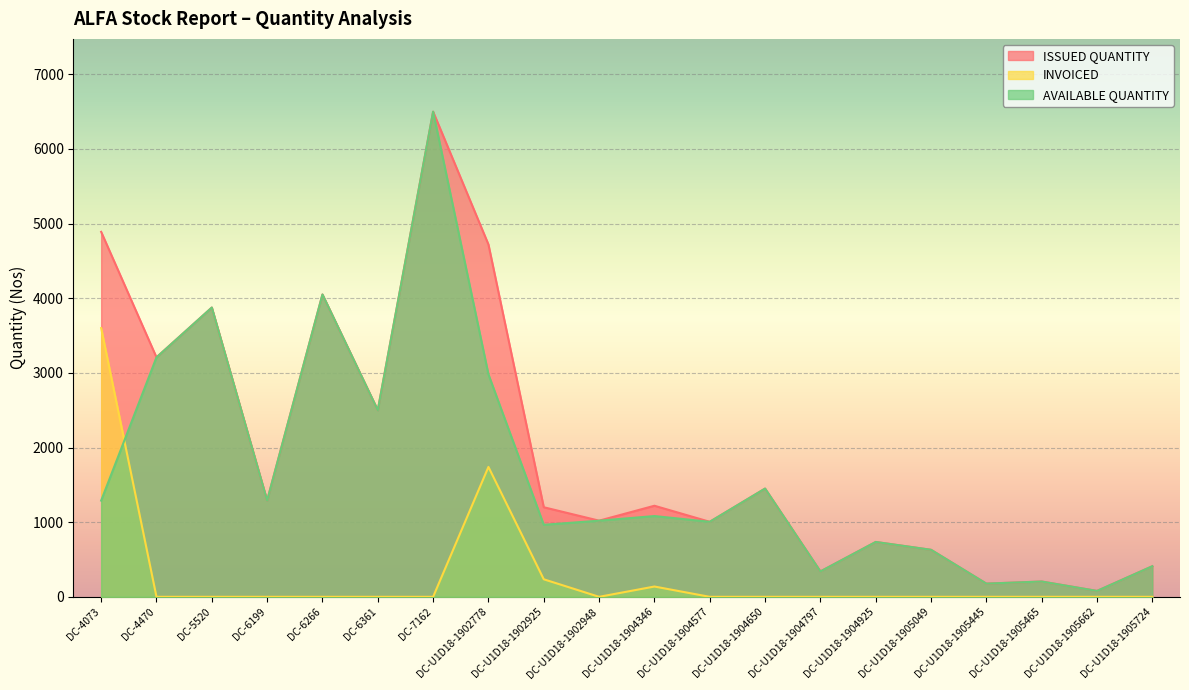

Which series has the largest total across all categories?

ISSUED QUANTITY